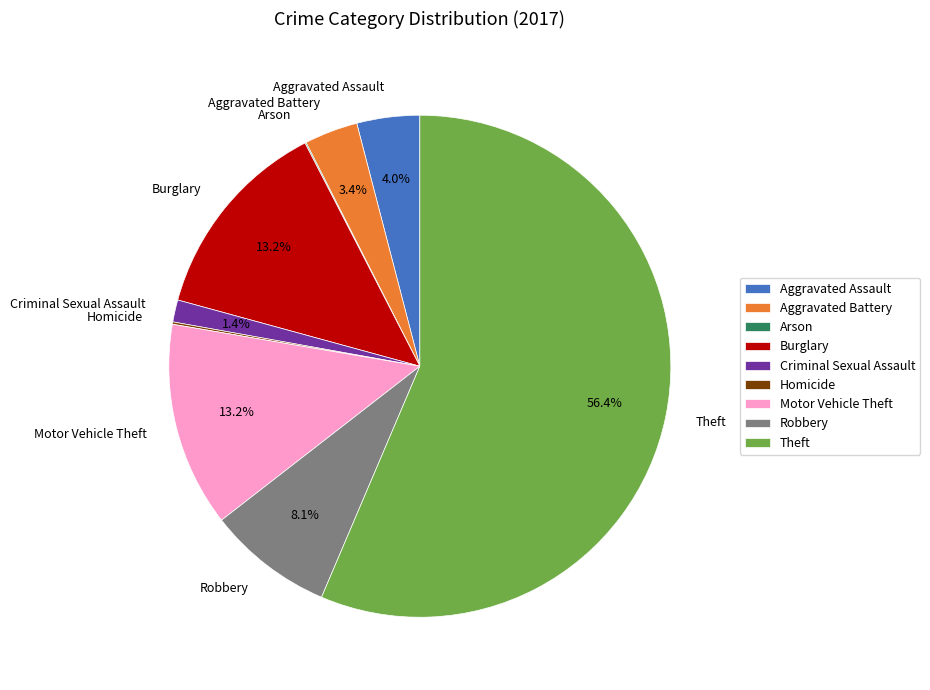

What portion of the pie excludes Aggravated Assault?

96.0%